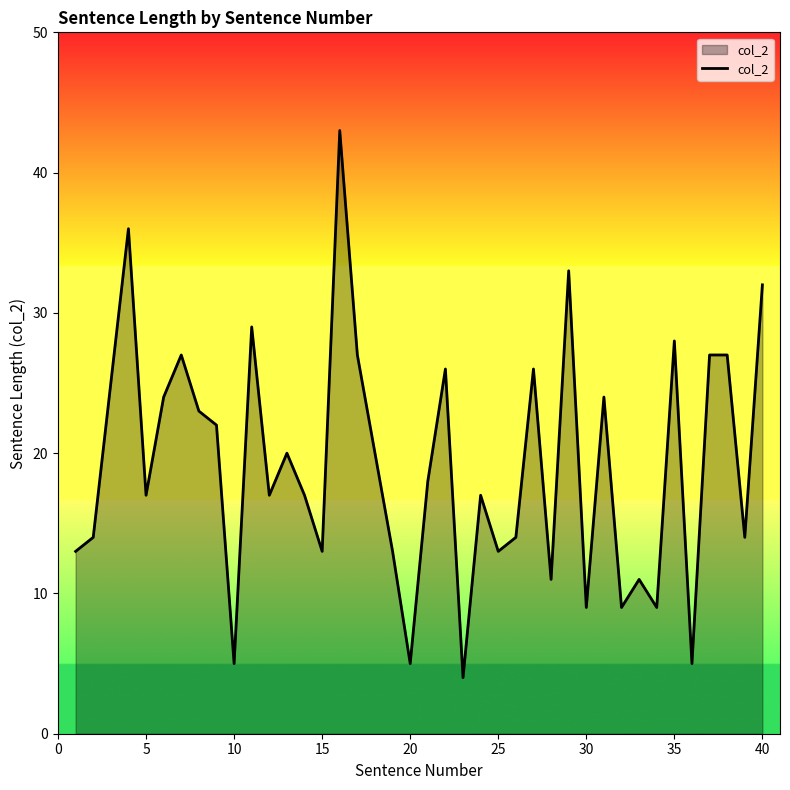

What is the smallest value displayed?

4